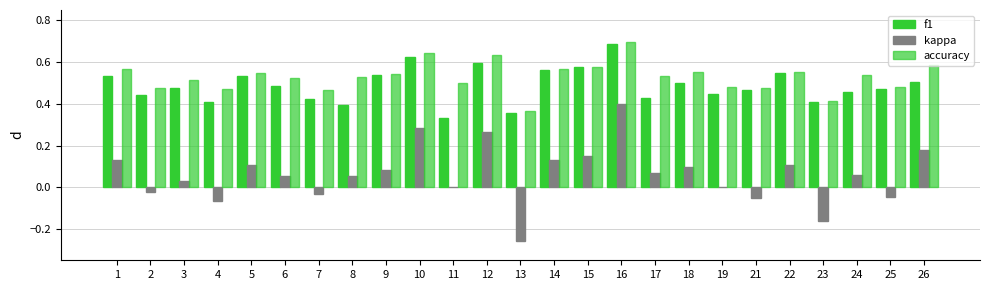

Count the number of categories in the chart.

25